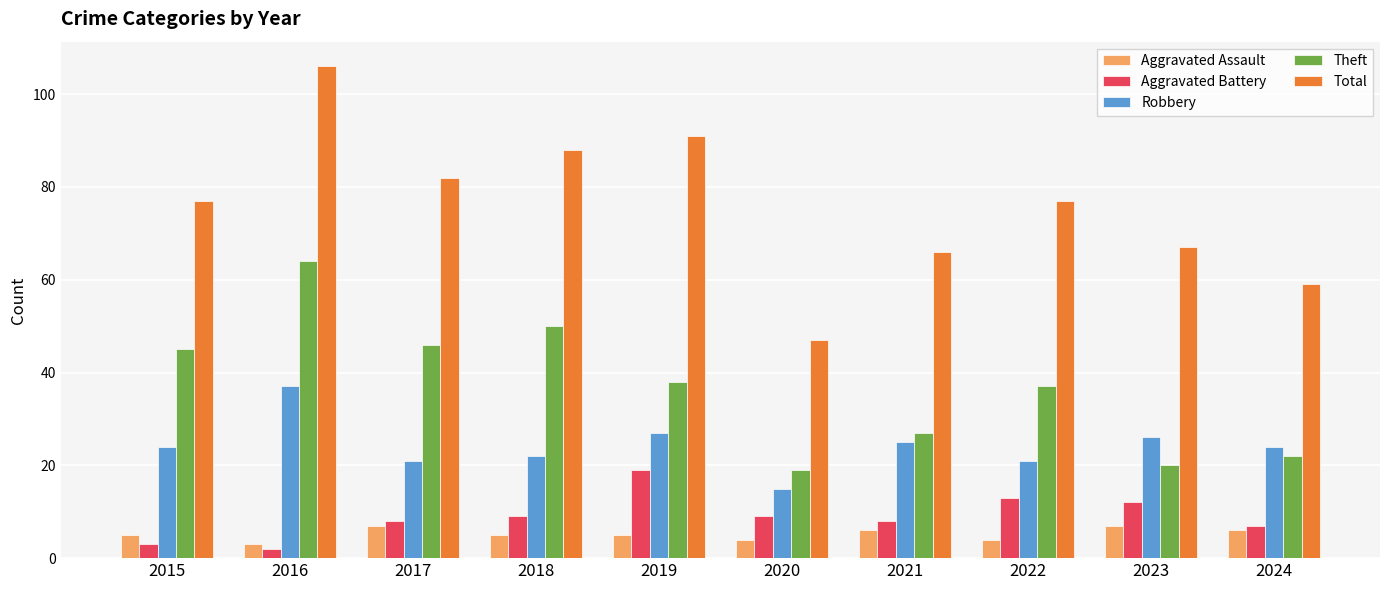

How many bars are there in each group?

5